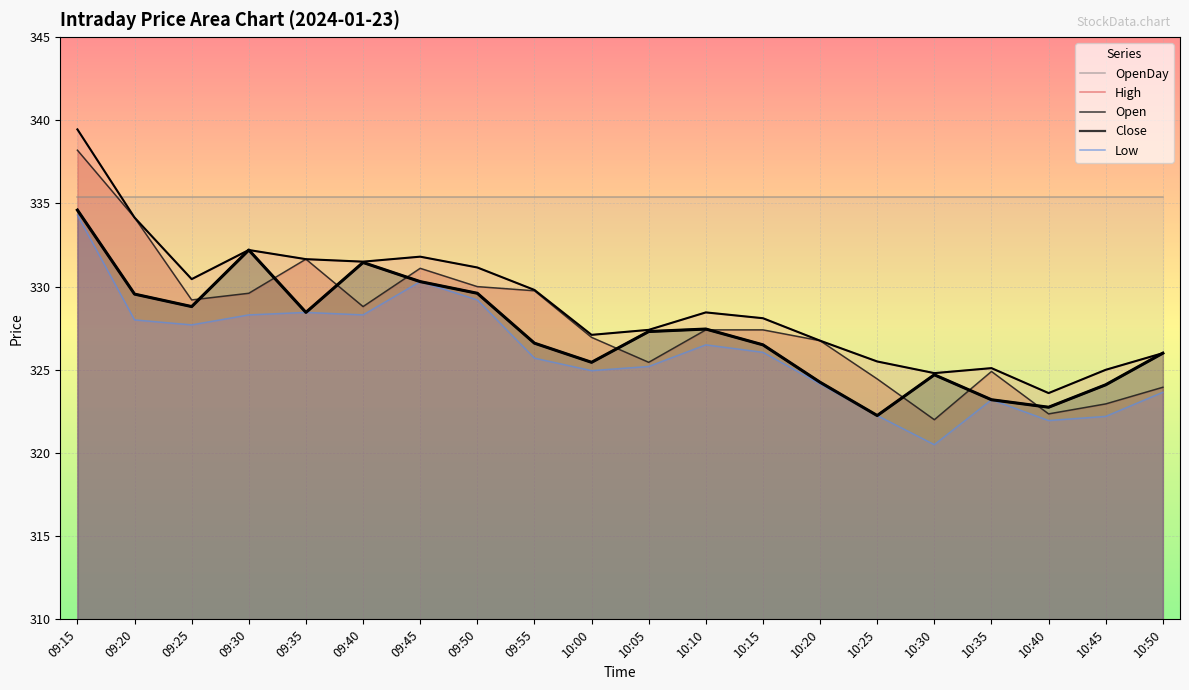

At which category is the sum across all series the highest?

09:15